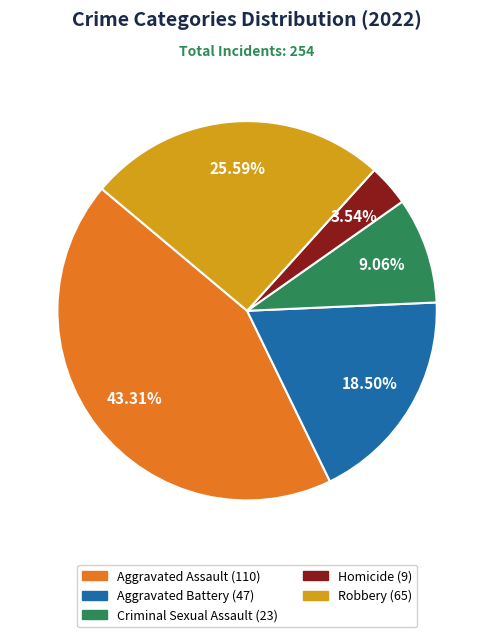

To the nearest percent, what percentage of the pie is Robbery?

26%